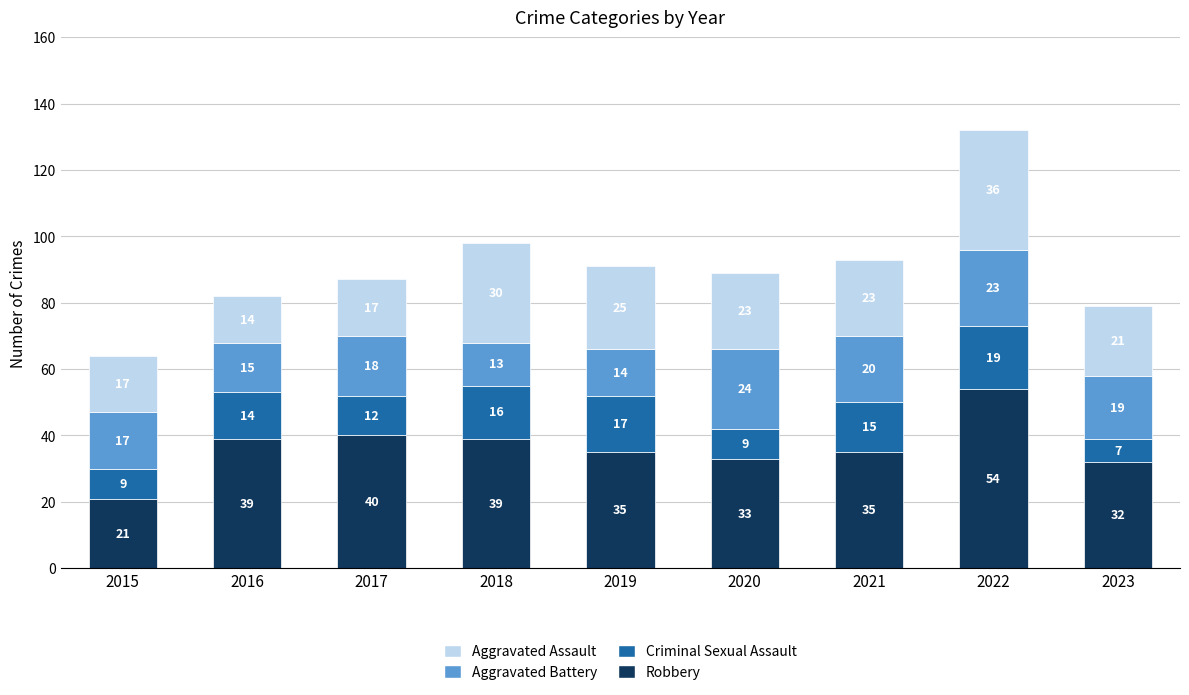

What is the value of the Robbery bar at the 8th from the left?

54